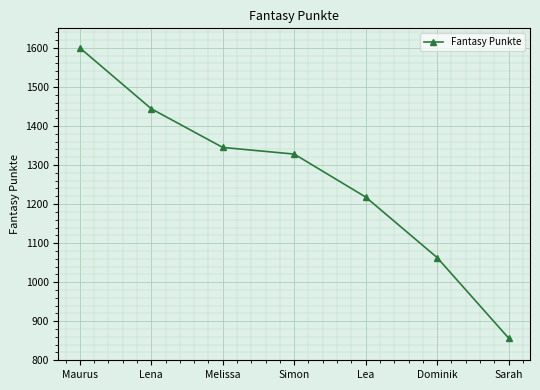

Count the values in the range 1063 to 1444.

5